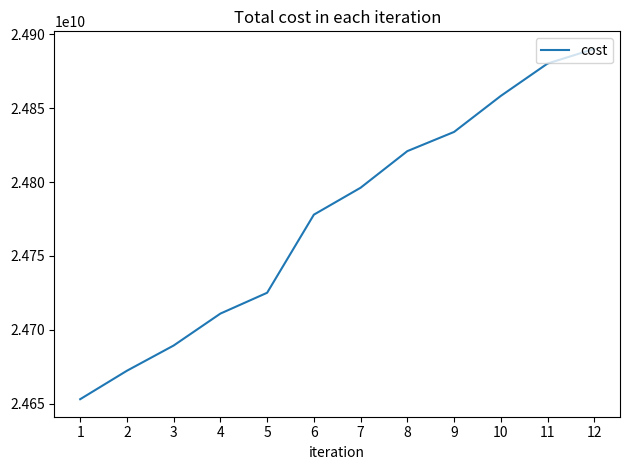

Does the chart display data point markers on the line(s)?

No